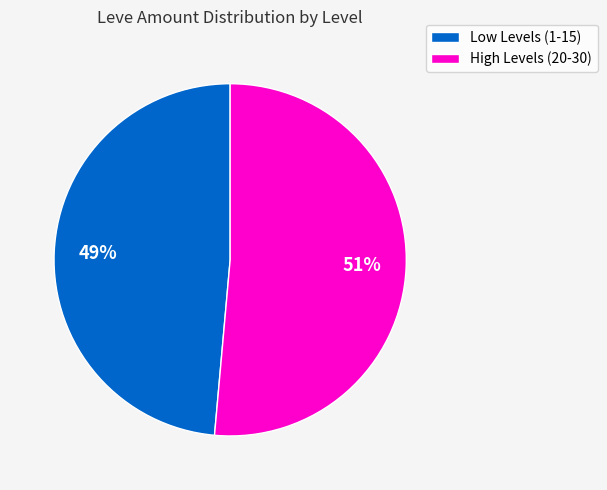

To the nearest percent, what is the average slice percentage?

50%